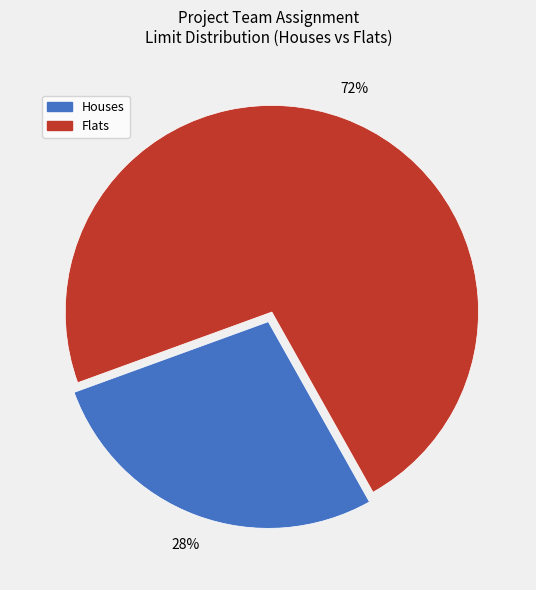

Which has a higher value, Flats or Houses?

Flats